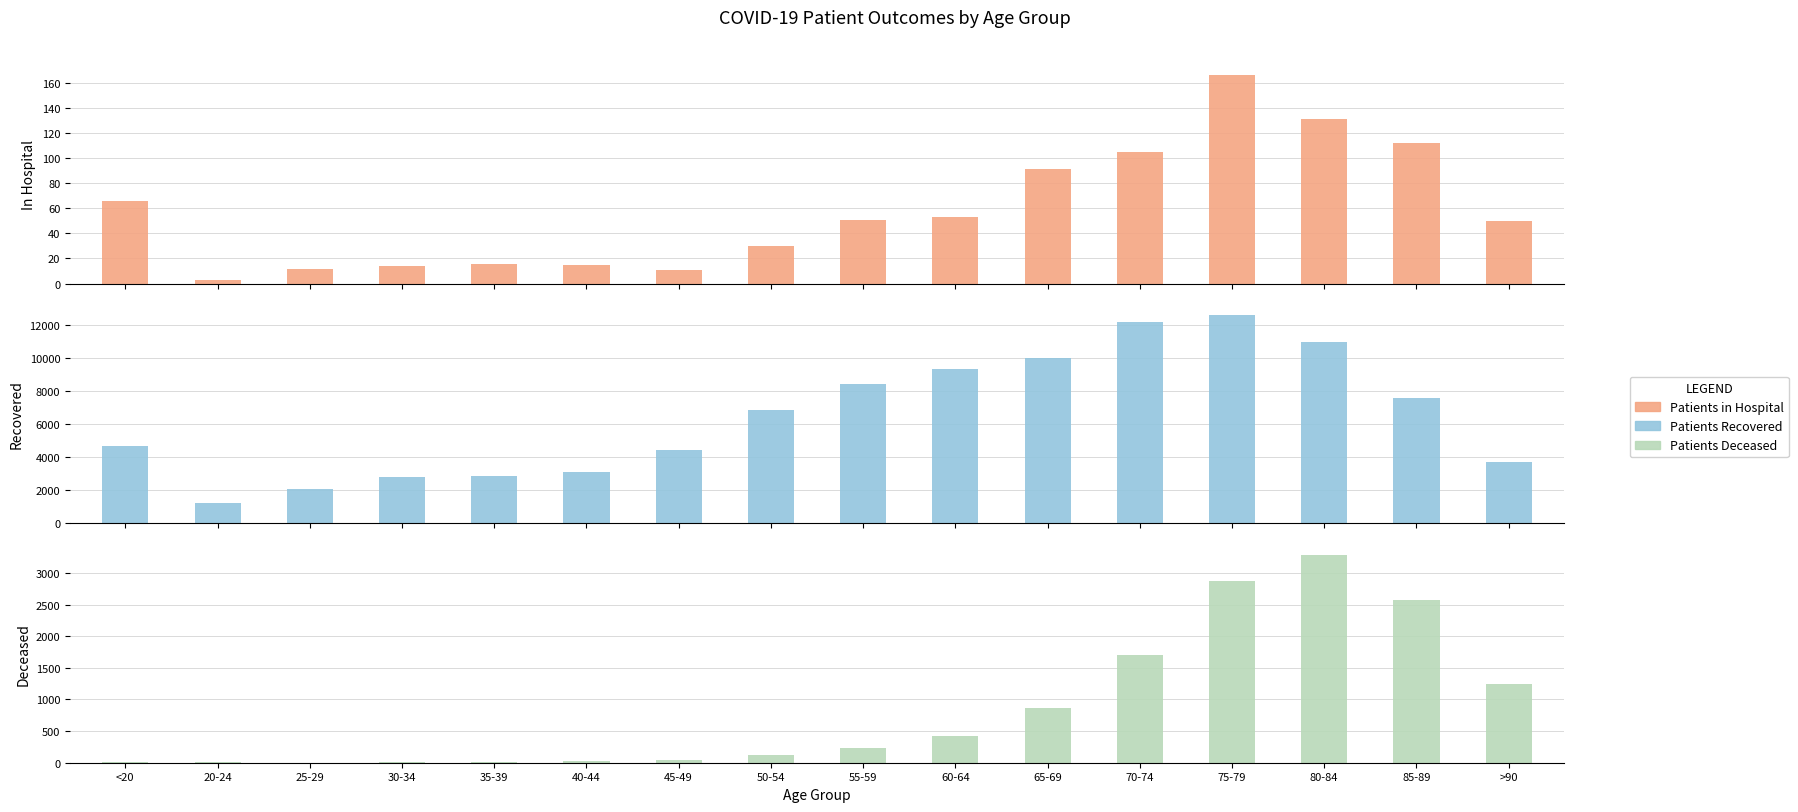

What is the label of the 13th bar from the left?

75-79